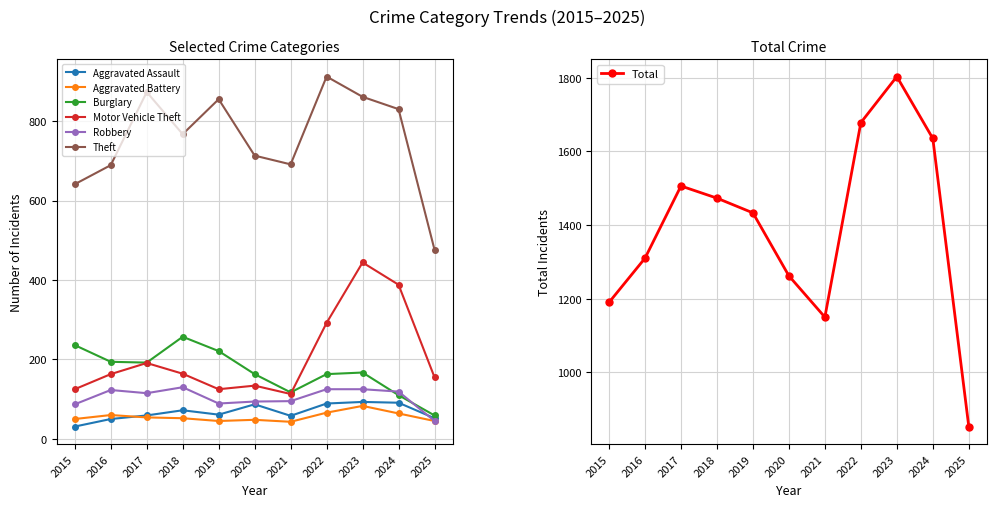

What is the maximum value shown in the chart?

912